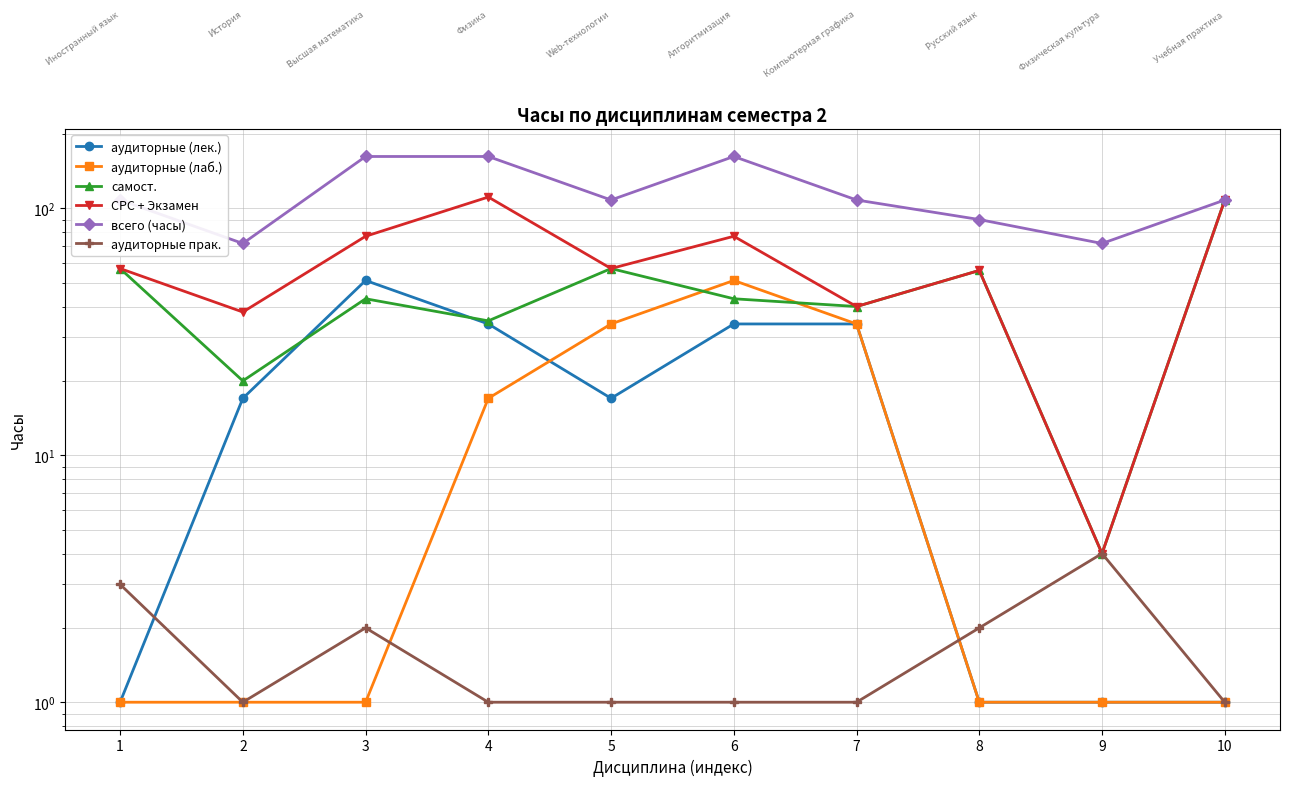

What is the sum of the аудиторные (лаб.) values at 7 and 6?

85